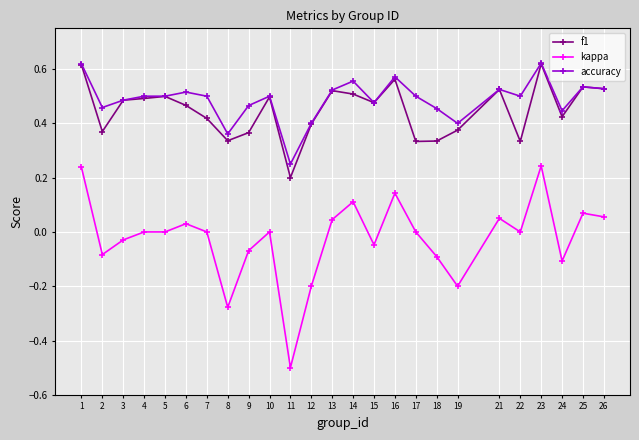

What are all the series names shown in the legend?

f1, kappa, accuracy